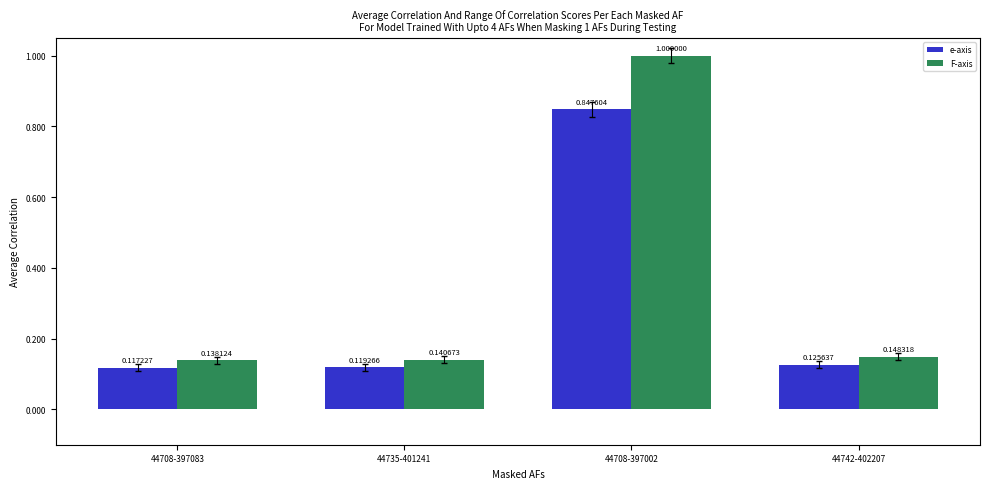

At which category is the sum across all series the highest?

44708-397002